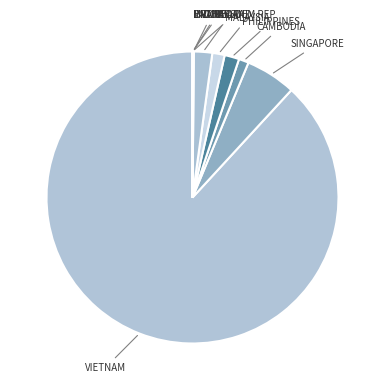

To the nearest percent, what is the average slice percentage?

10%